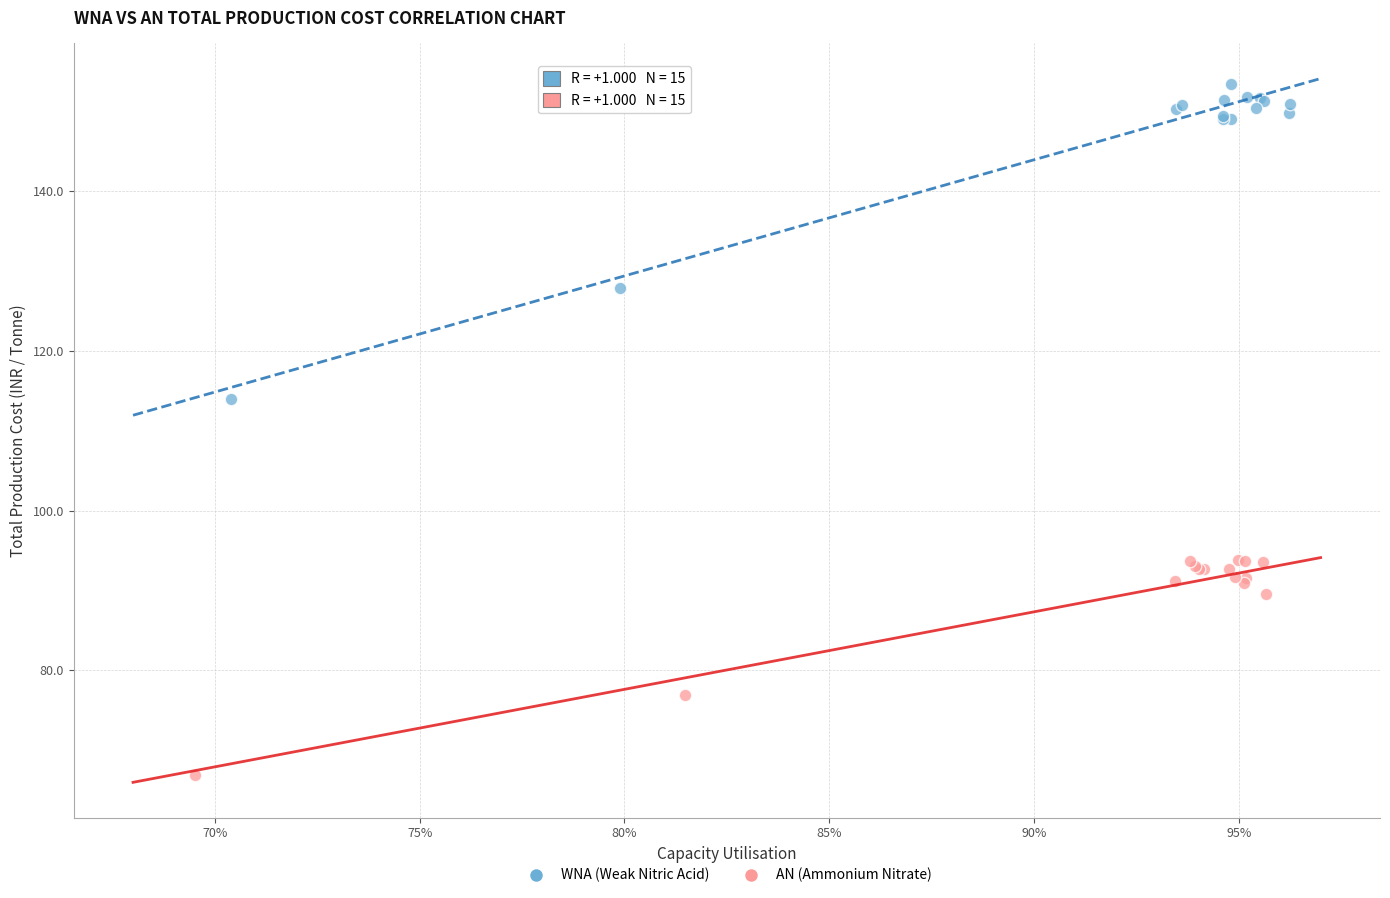

What are all the series names shown in the legend?

WNA (Weak Nitric Acid), AN (Ammonium Nitrate)